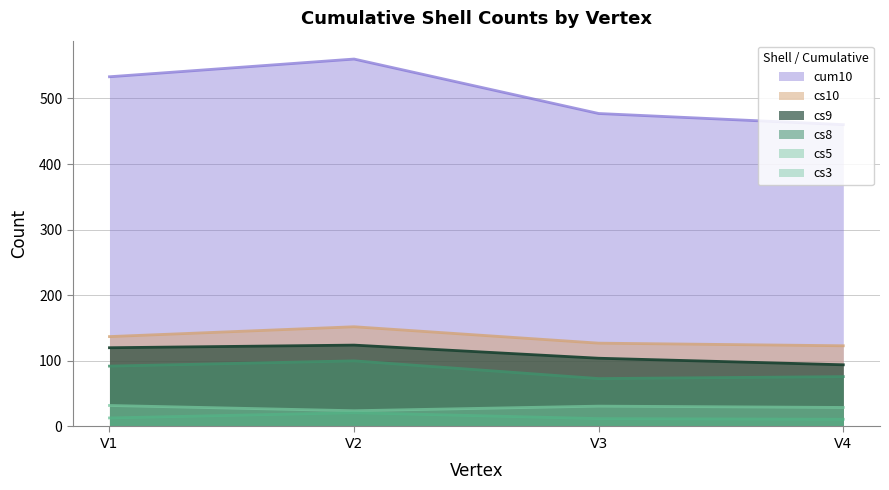

Between V1 and V4, which is larger?

V1